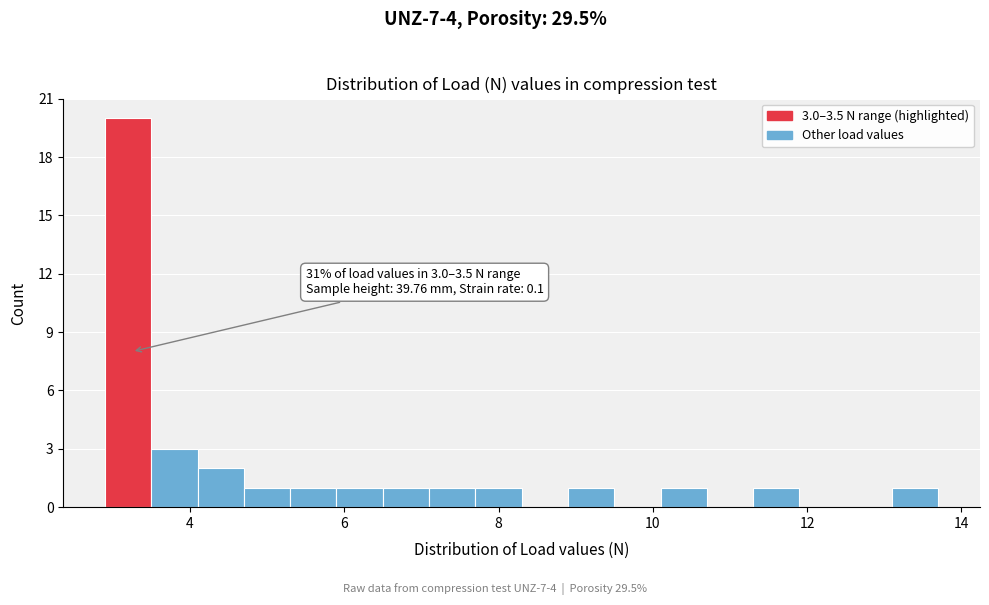

Read against the x-axis, roughly where is the centre of the tallest bar?

3.2